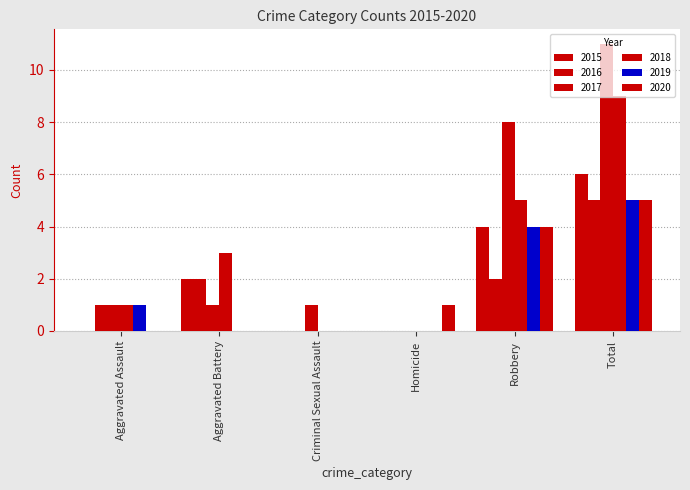

Between Aggravated Battery and Homicide, which is larger?

Aggravated Battery